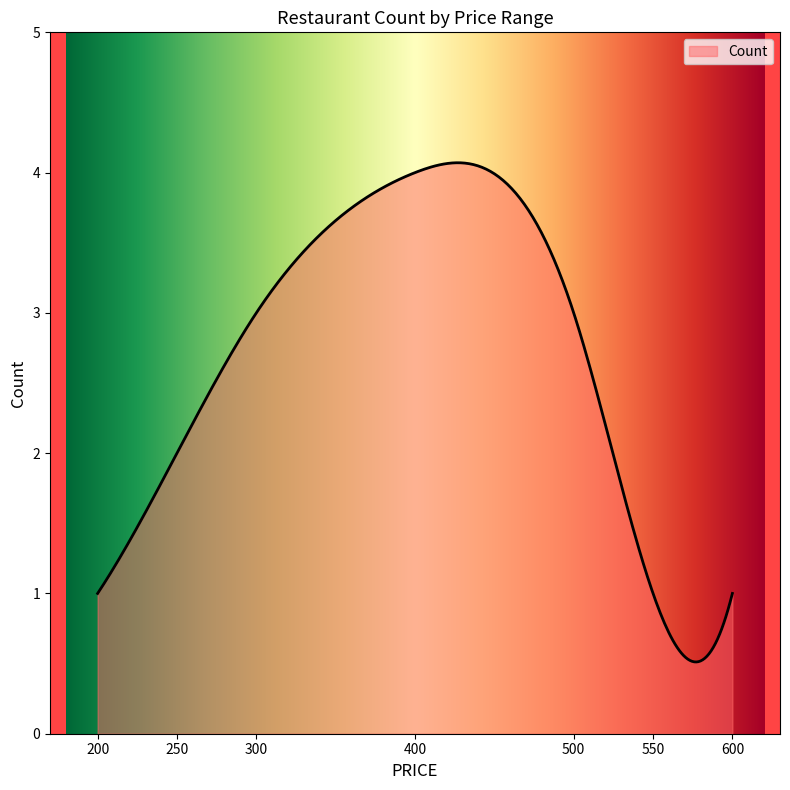

What is the difference between the maximum and second lowest values?

3.6